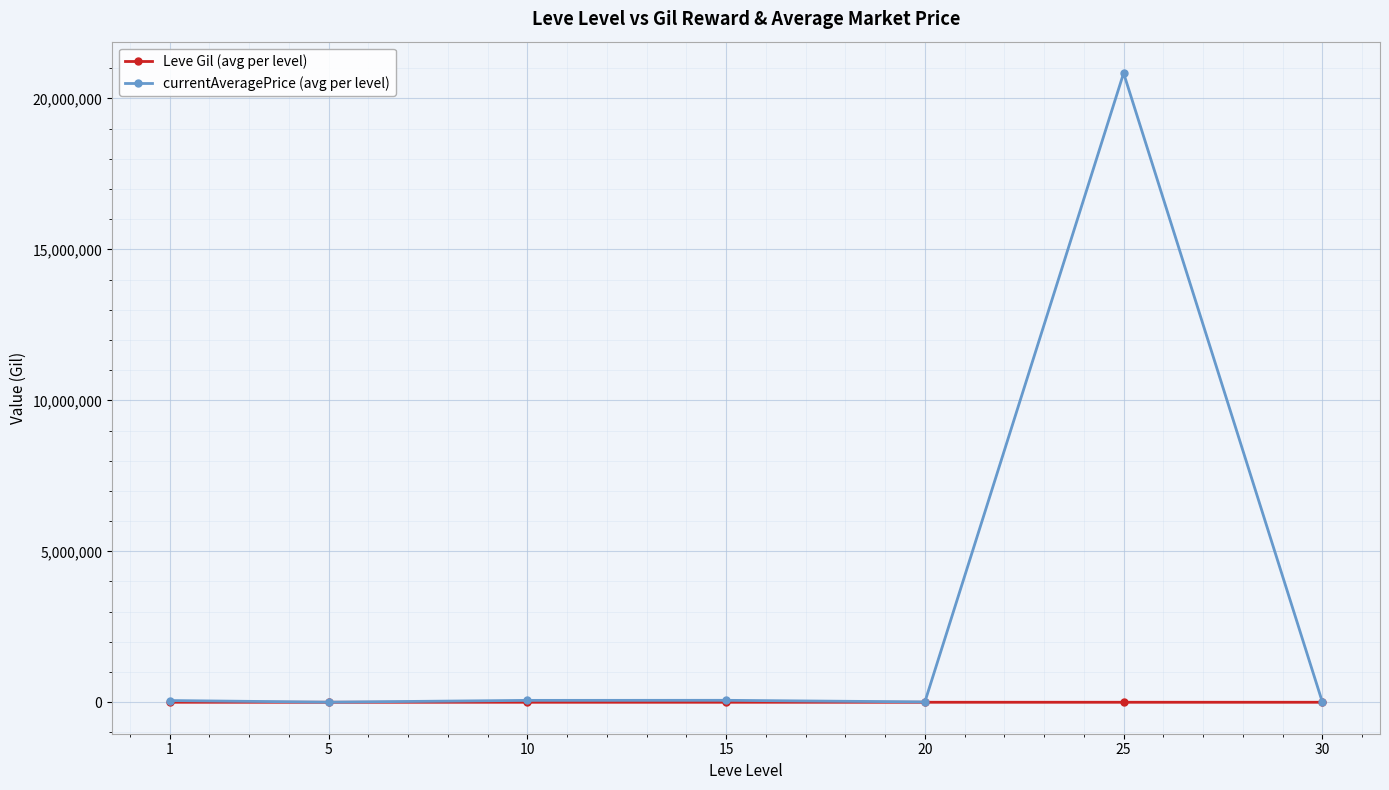

True or false: Leve Gil (avg per level) has more than 0 points higher than both neighbors.

True